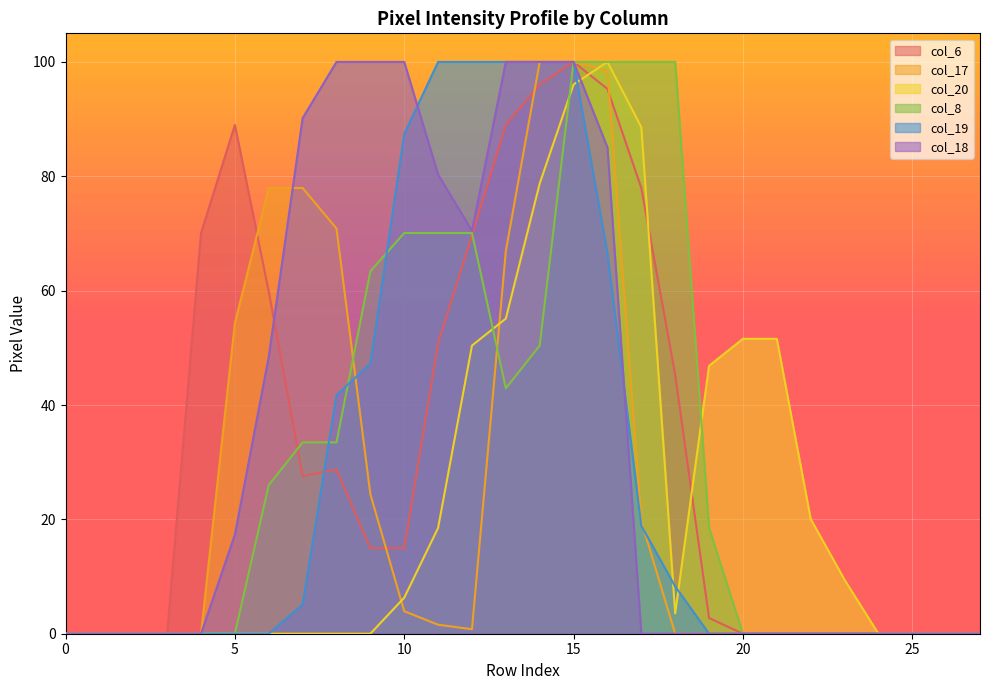

What is the value of the col_19 point at the 9th from the left?

41.7